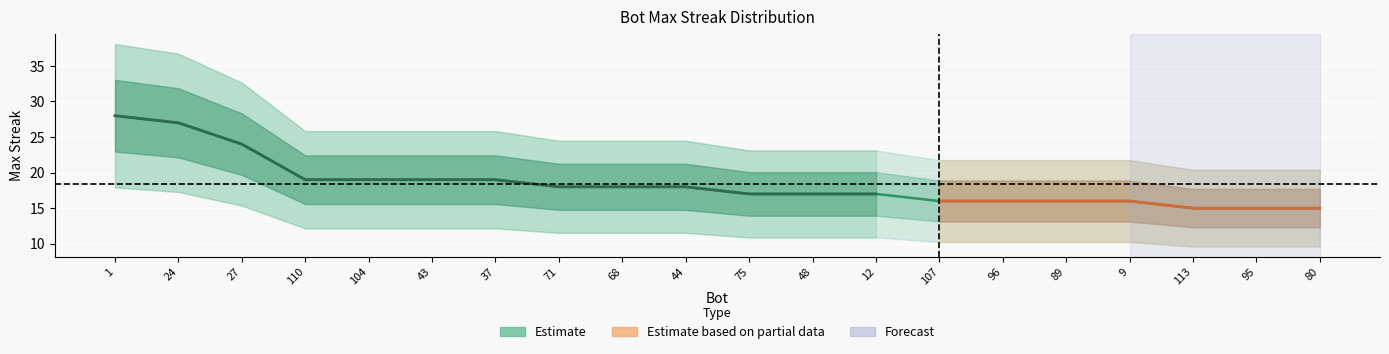

List the labels in order of value, largest first.

1, 24, 27, 110, 104, 43, 37, 71, 68, 44, 75, 48, 12, 107, 96, 89, 9, 113, 95, 80